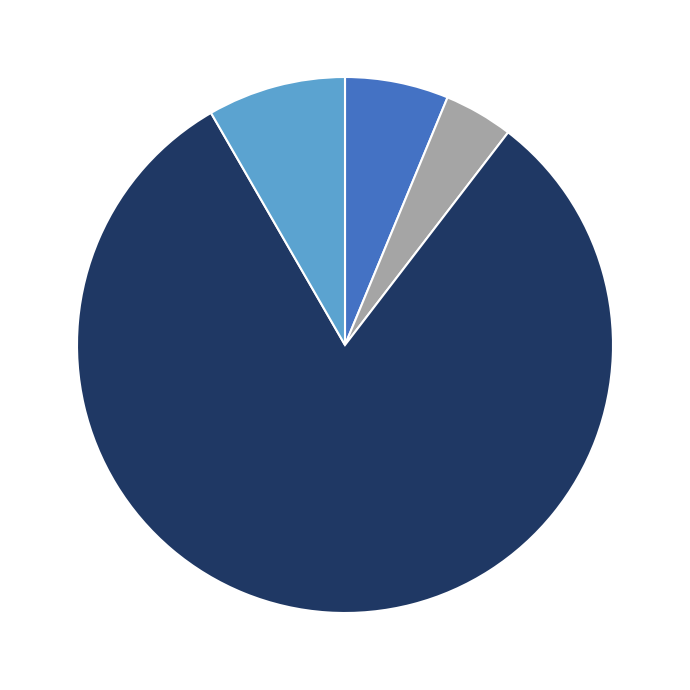

Does any single category account for the majority?

Yes